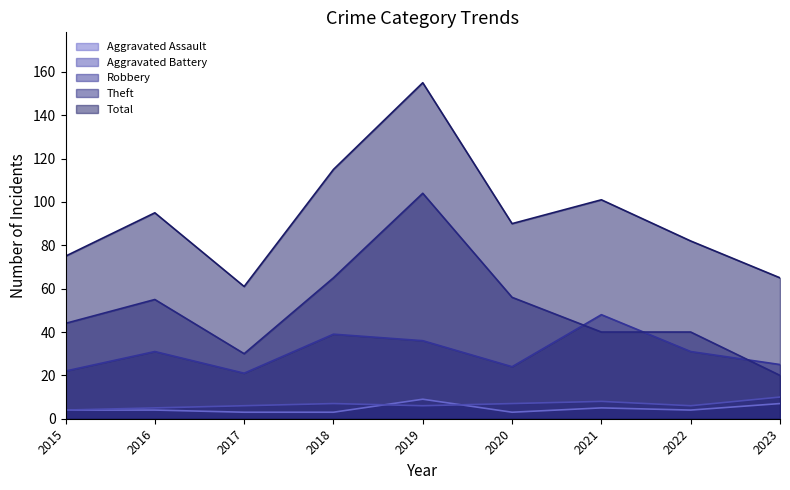

Where is the first local maximum for Total?

2016